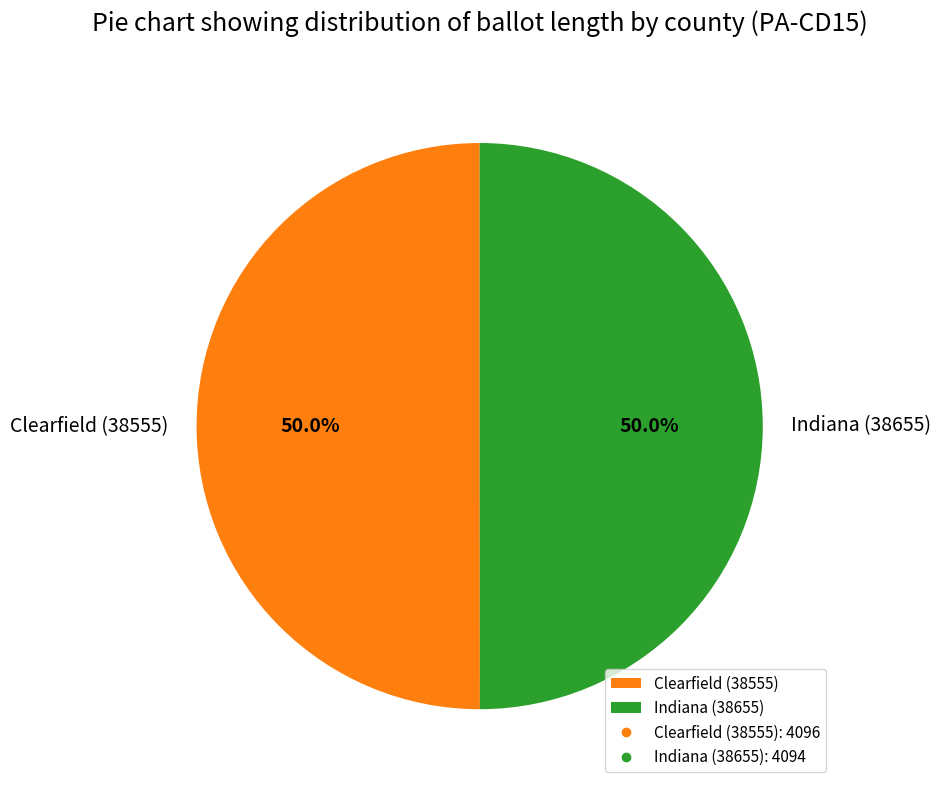

Combined, what portion of the pie is Indiana (38655) and Clearfield (38555)?

100.0%